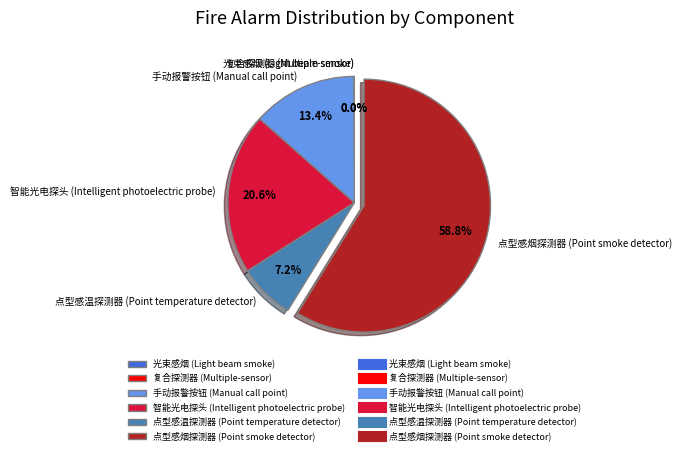

The 点型感烟探测器 (Point smoke detector) slice represents 46% of the pie. True or false?

False